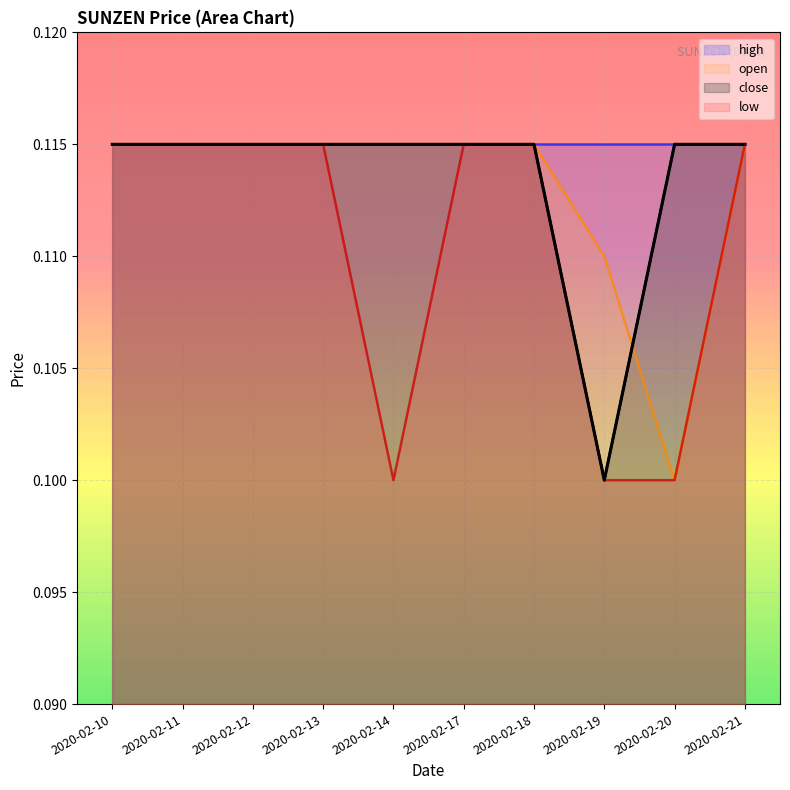

What is the sum of the open values at 2020-02-21 and 2020-02-13?

0.2